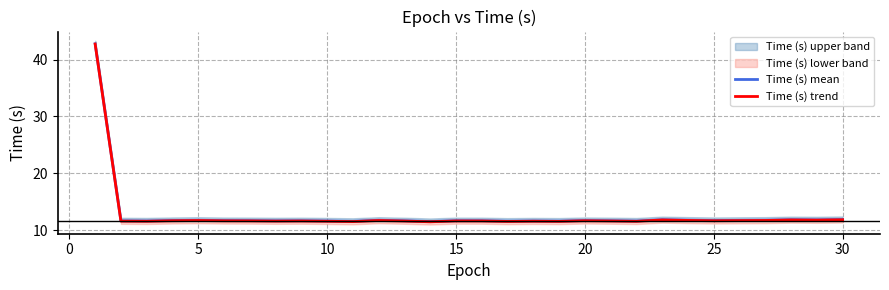

True or false: Time (s) mean has more than 2 points higher than both neighbors.

True